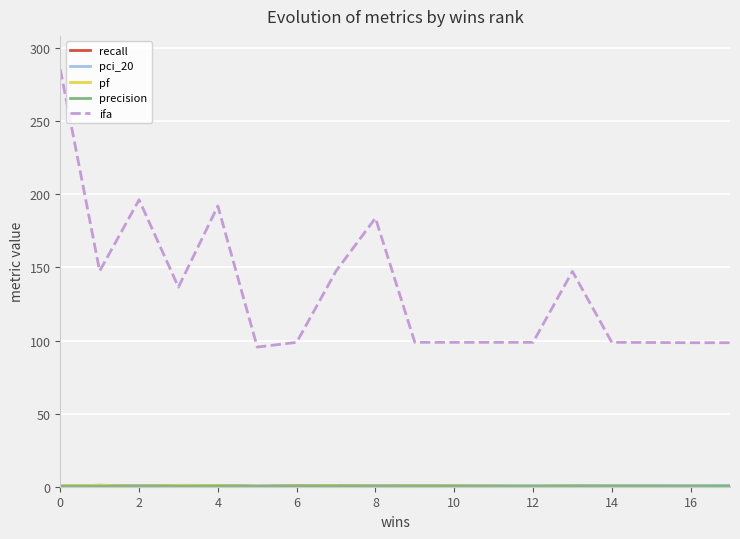

True or false: recall has more than 2 points higher than both neighbors.

True